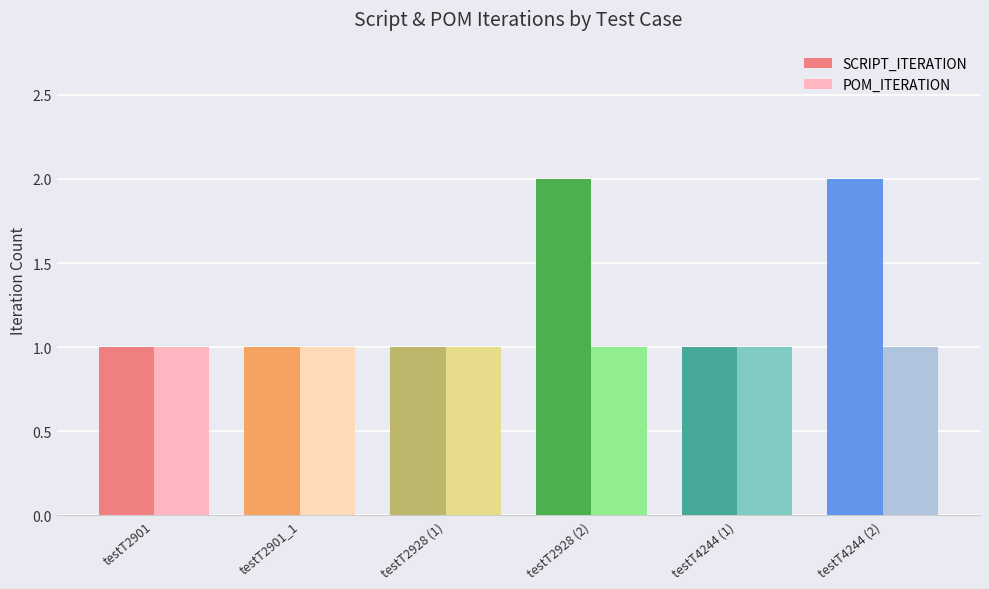

How many SCRIPT_ITERATION values are between 1 and 2?

6